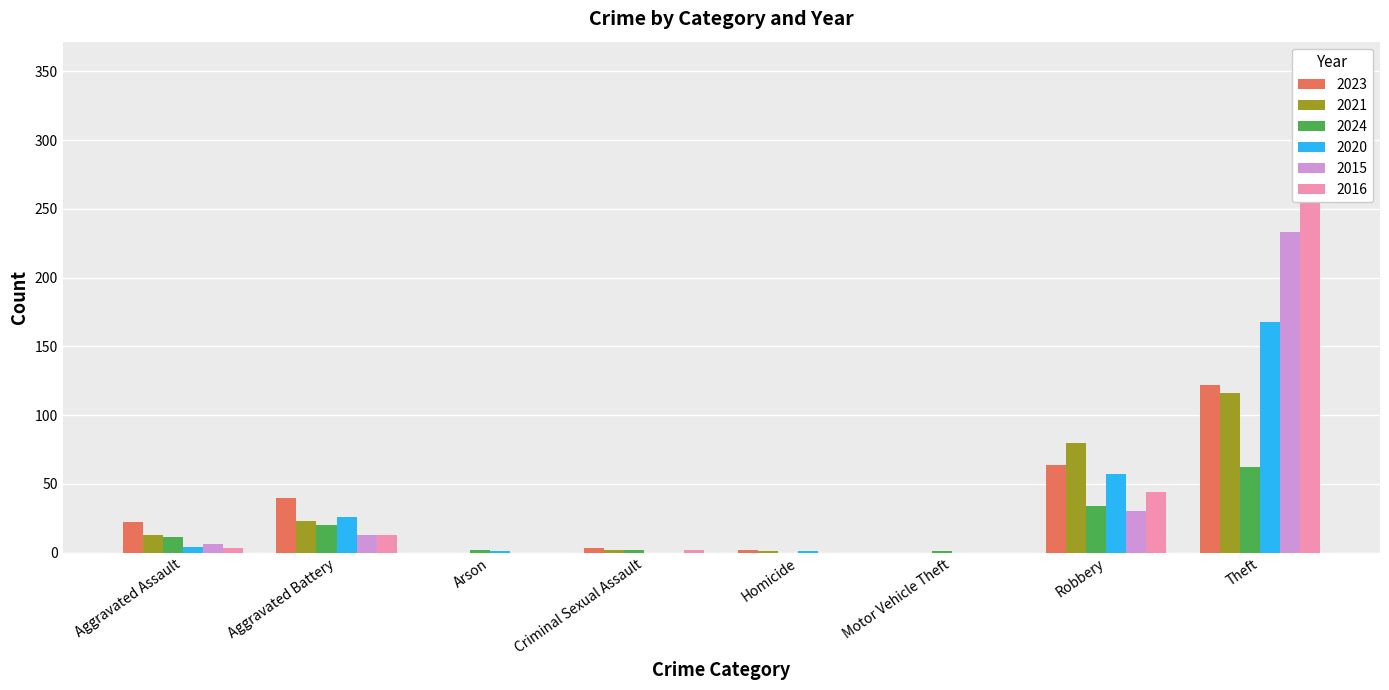

Count the number of data series in this chart.

6